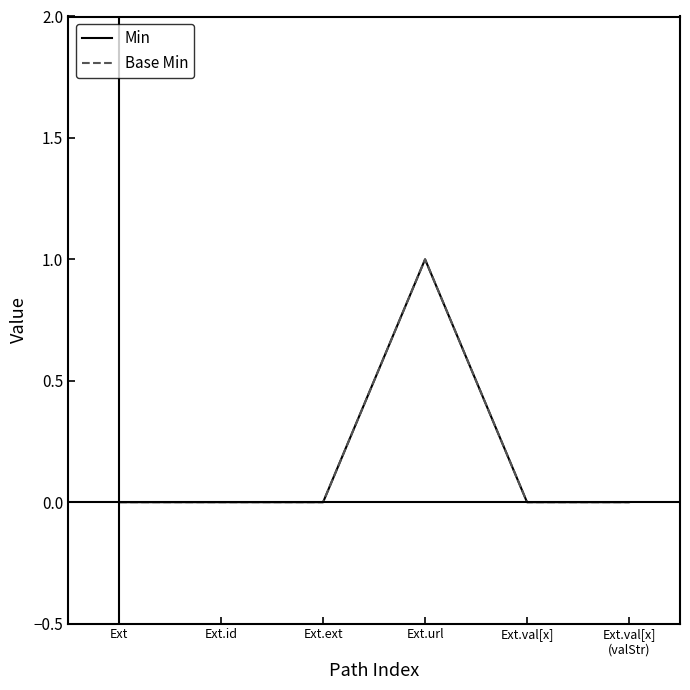

What is the value of the Base Min point at the 4th from the left?

1